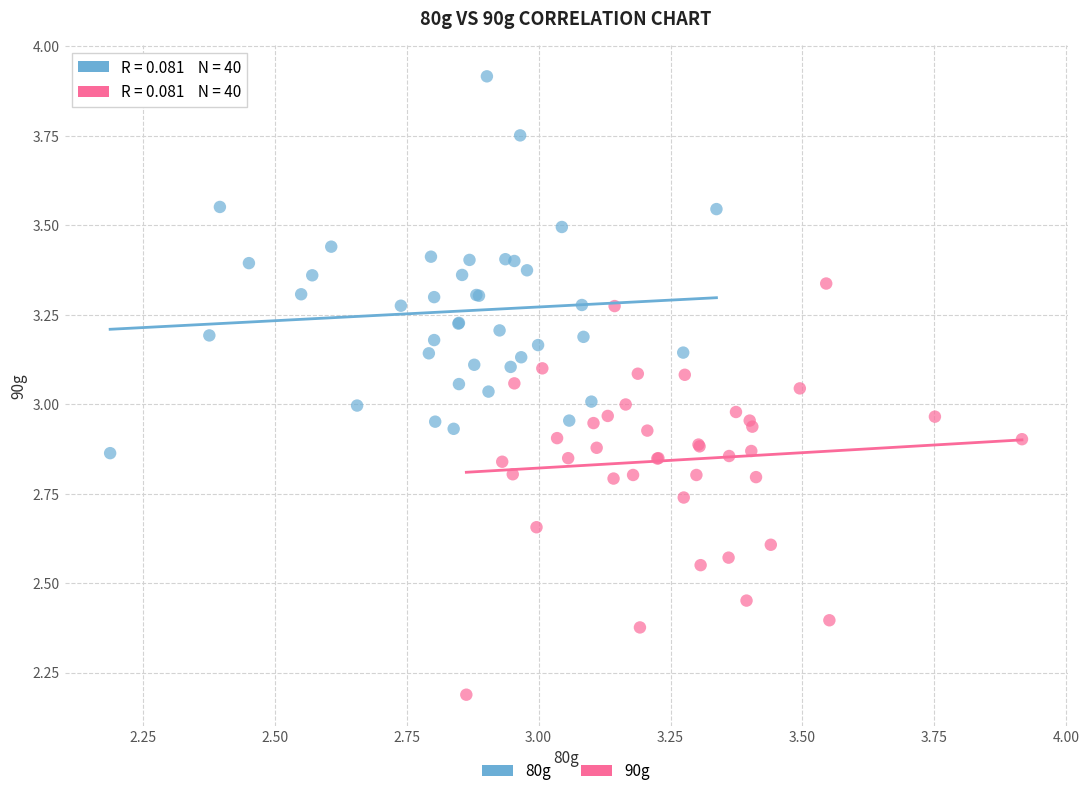

Which series contains the highest Y value?

80g